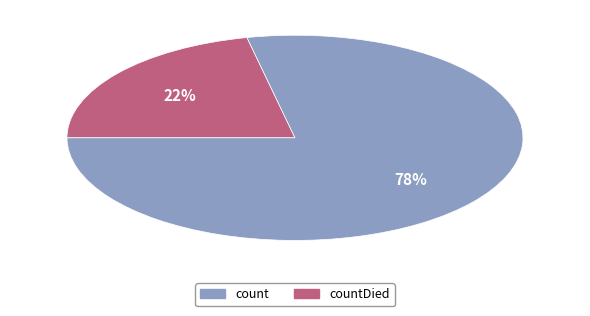

Does any single category account for the majority?

Yes